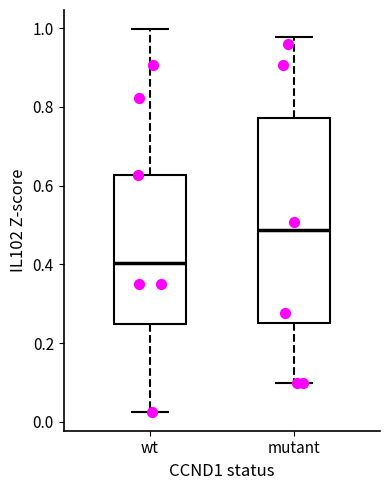

Where is the upper edge of the box for mutant on the y-axis? The values are not printed on the chart, so give them approximately, as read against the axis.

0.78